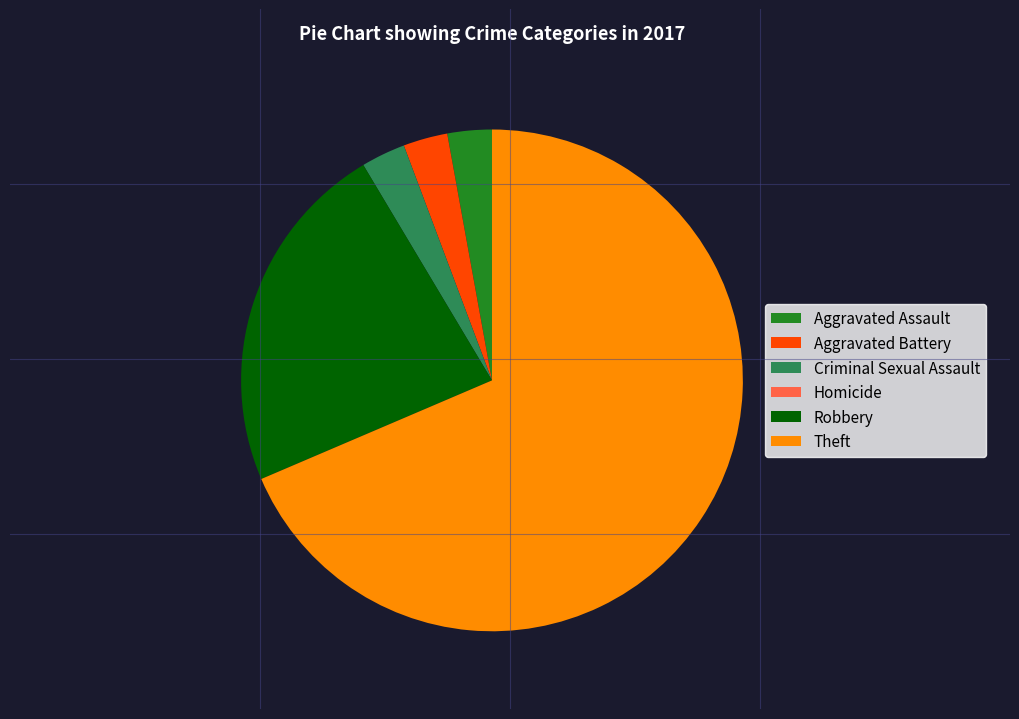

Is there a majority slice in this chart?

Yes